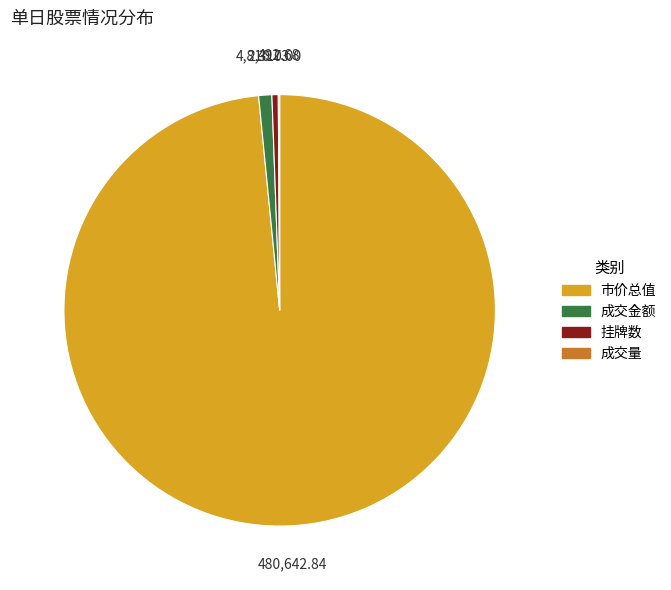

Is there any slice that represents more than half of the pie?

Yes